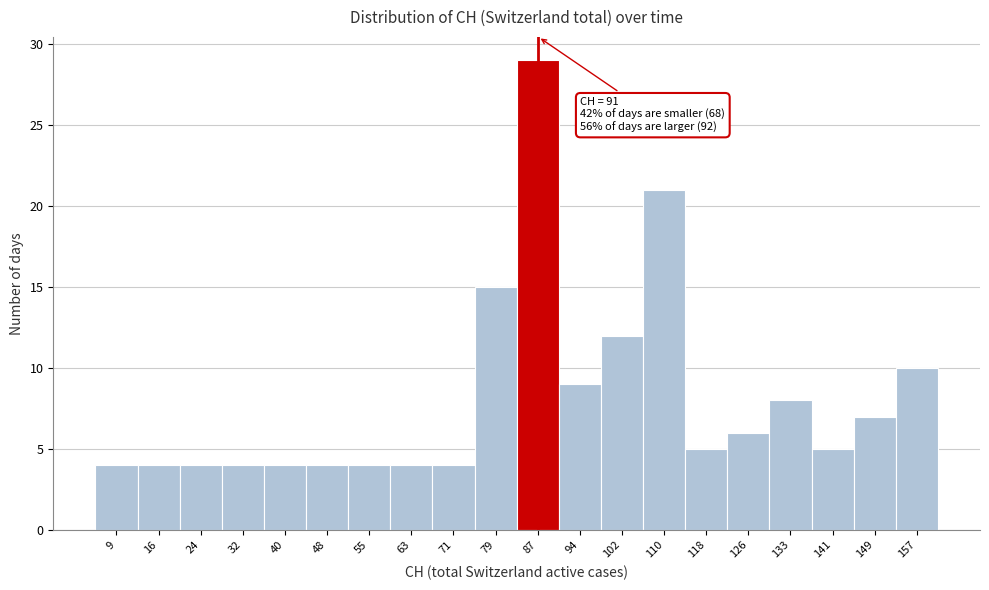

Reading left to right, what are all the values shown in this chart?

9=4	16=4	24=4	32=4	40=4	48=4	55=4	63=4	71=4	79=15	87=29	94=9	102=12	110=21	118=5	126=6	133=8	141=5	149=7	157=10